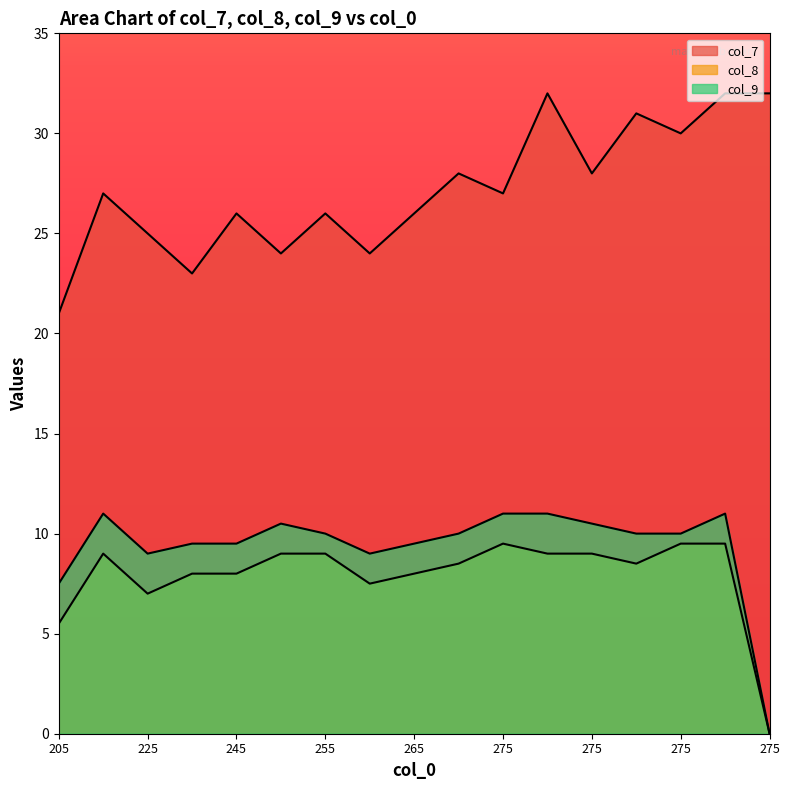

How many distinct data groups are displayed?

3